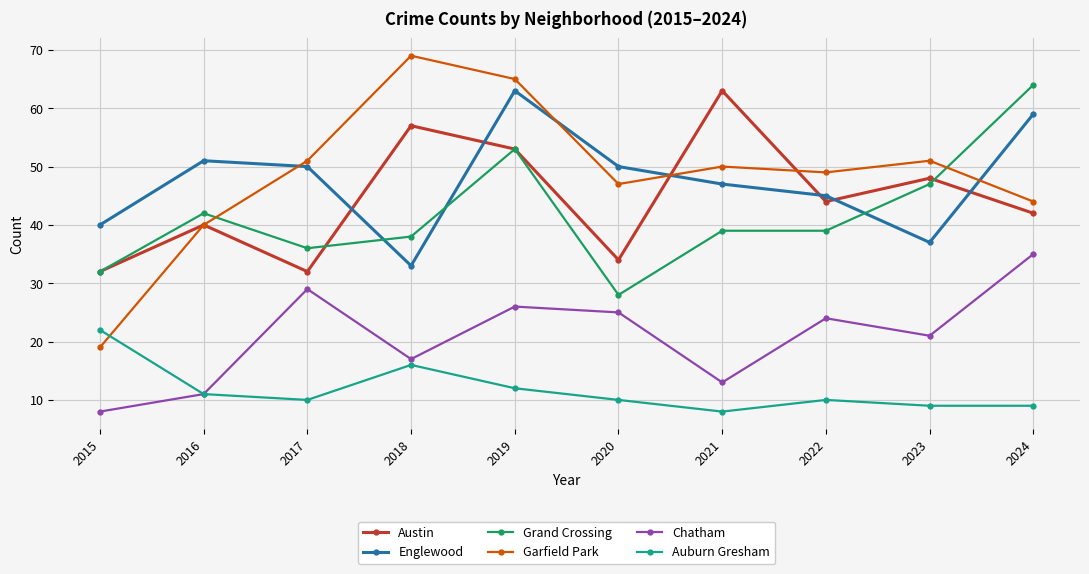

What is the difference between the Englewood values at 2024 and 2019?

4